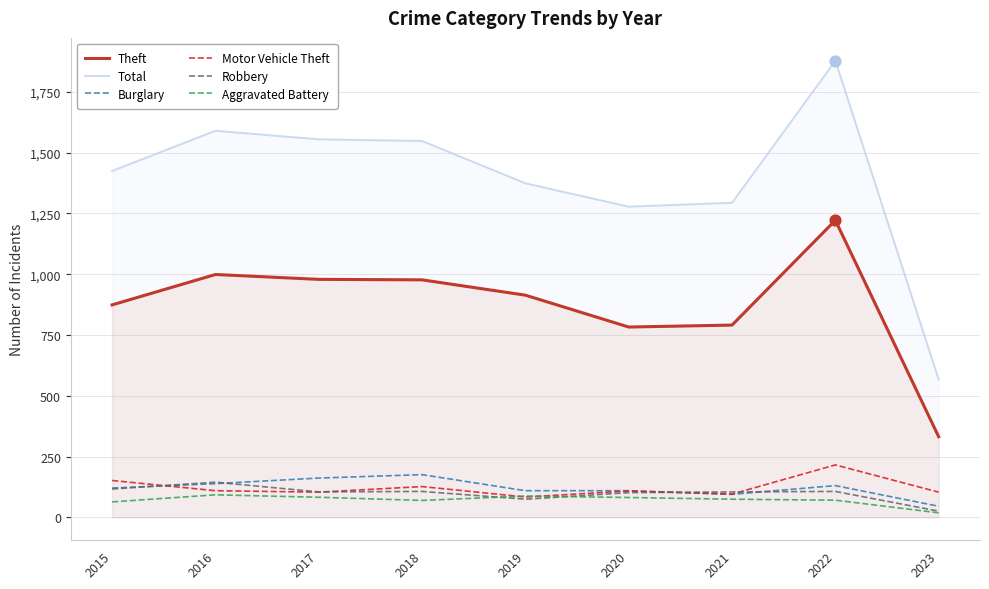

At how many categories does at least one series exceed 1127?

8